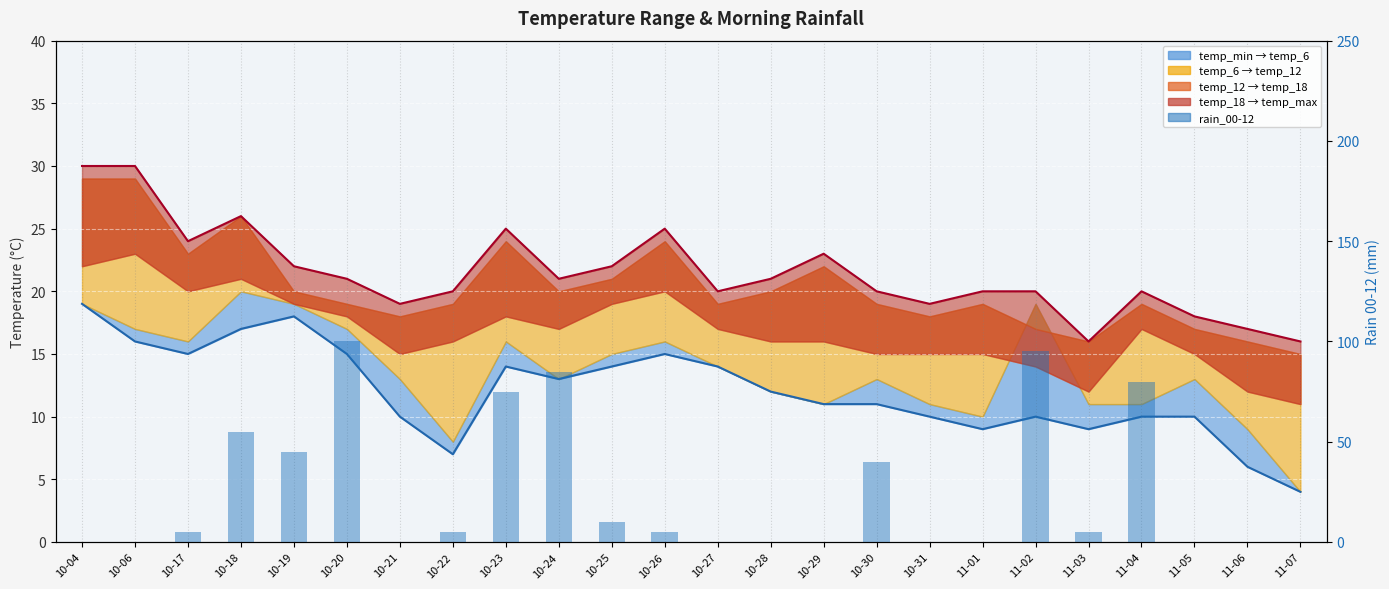

What is the label of the 16th bar from the right?

10-23